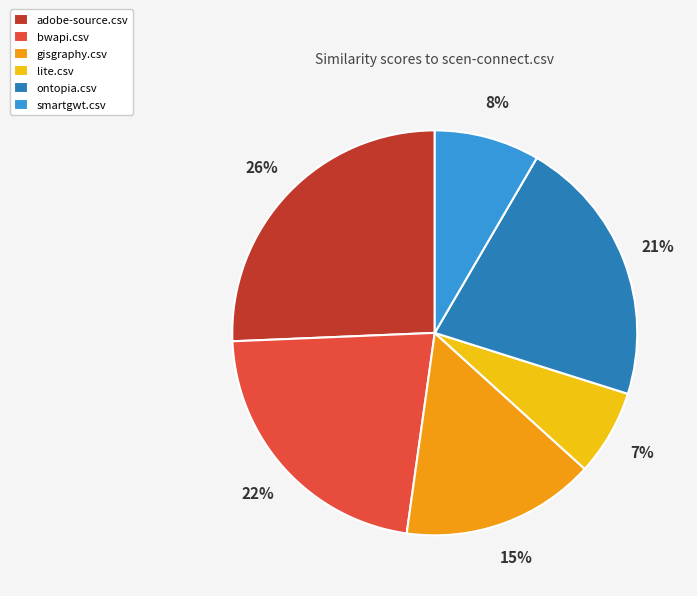

Is the sum of ontopia.csv and bwapi.csv greater than half?

No